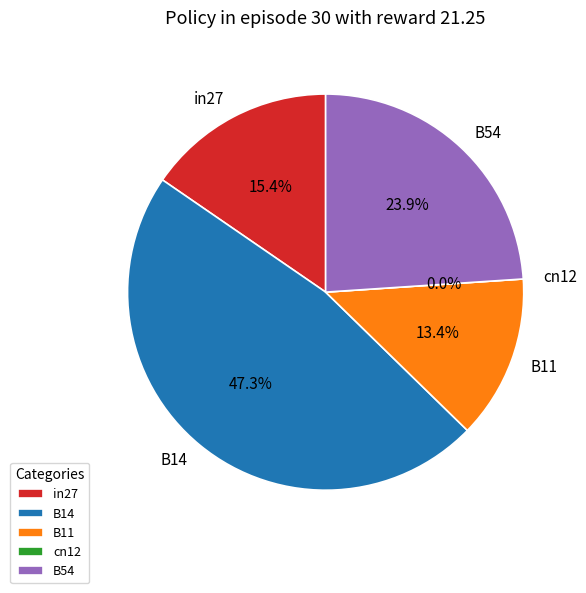

What is the largest slice in the pie chart?

B14